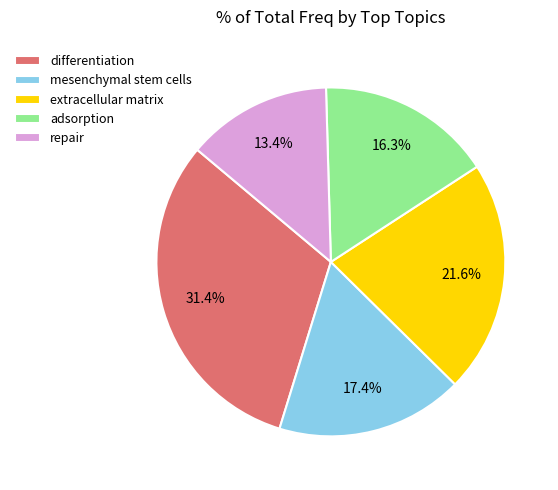

What is the smallest slice in the pie chart?

repair